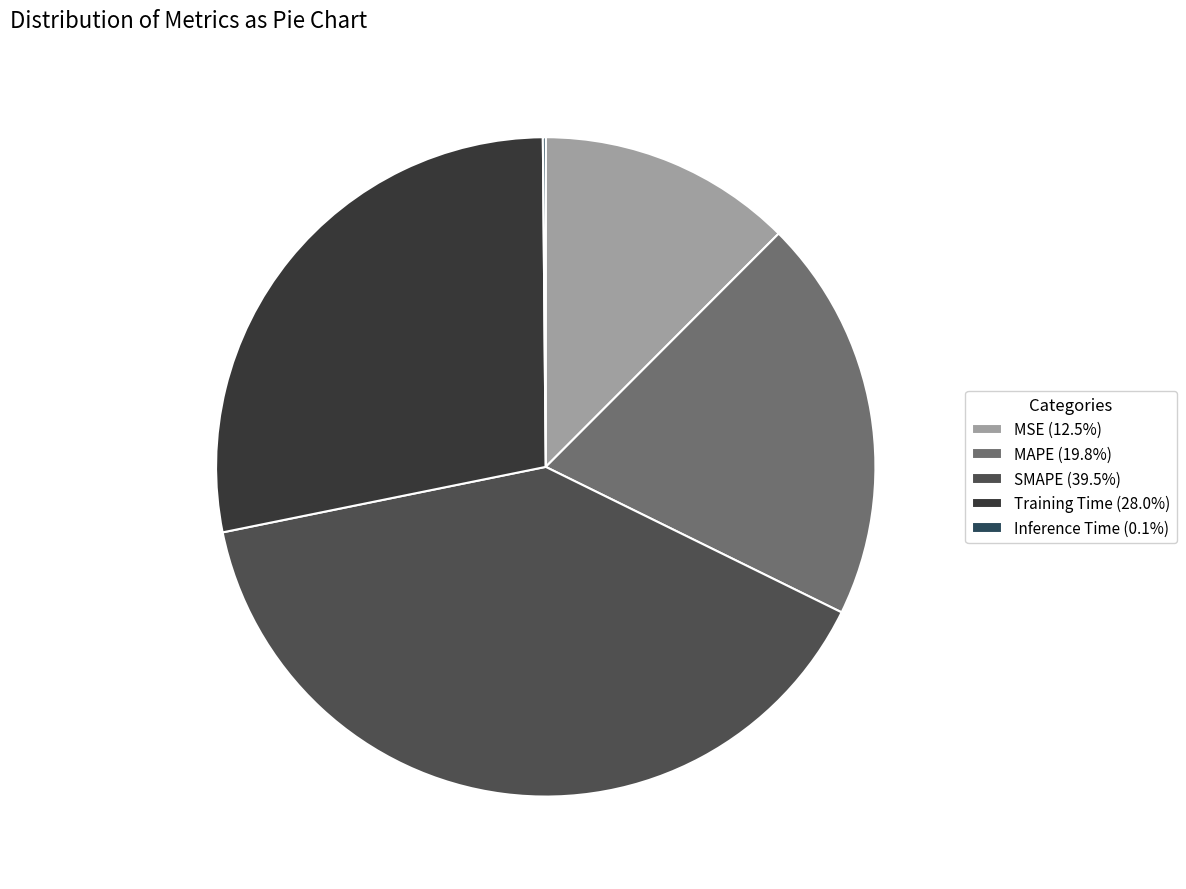

Count the number of slices in the pie.

5